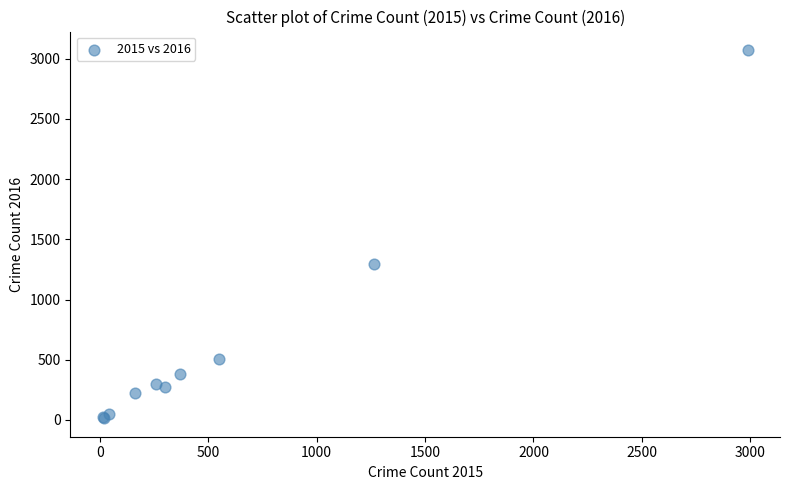

What Y value in the scatter plot is closest to 1542?

1297